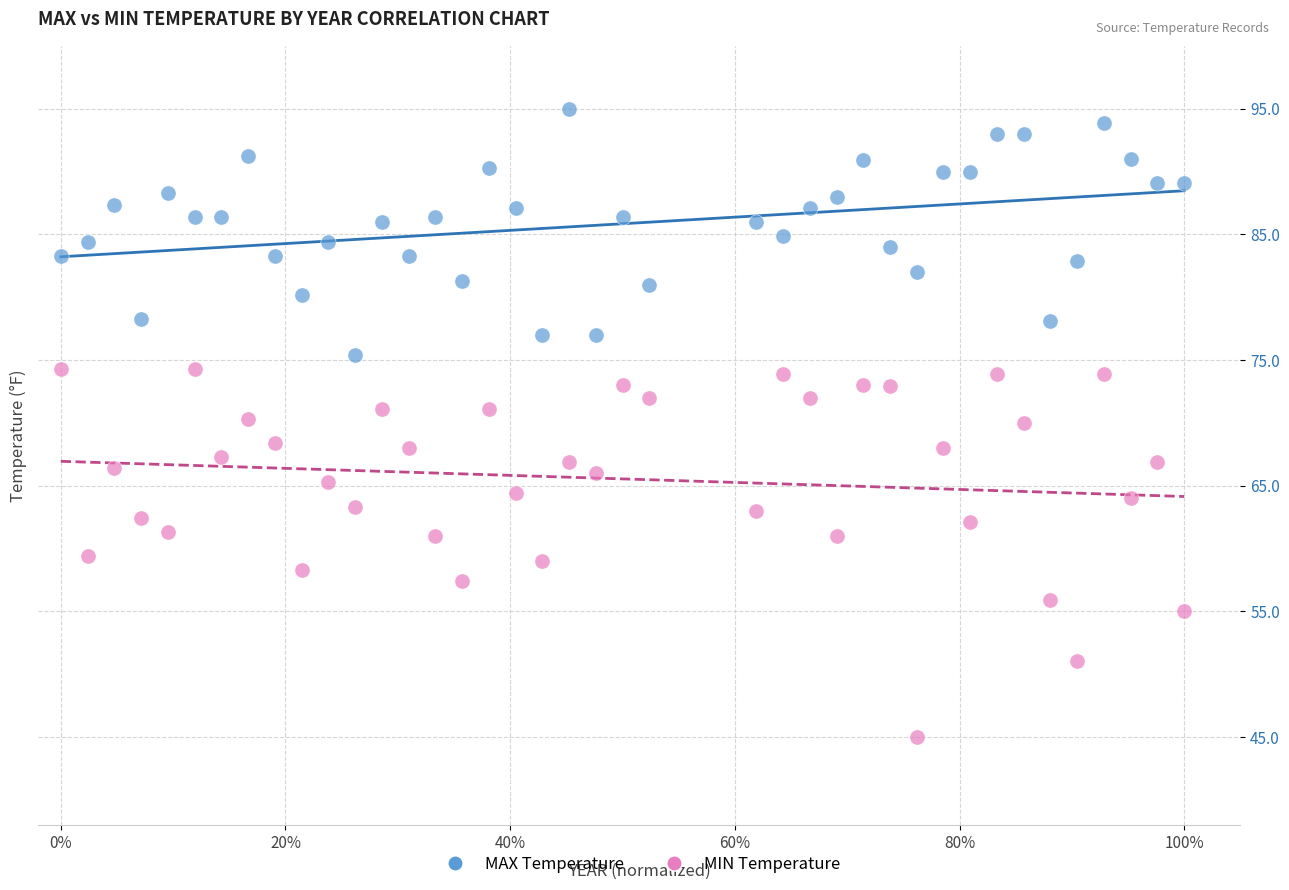

Across all data points, what is the range of X values (max minus min)?

1.0